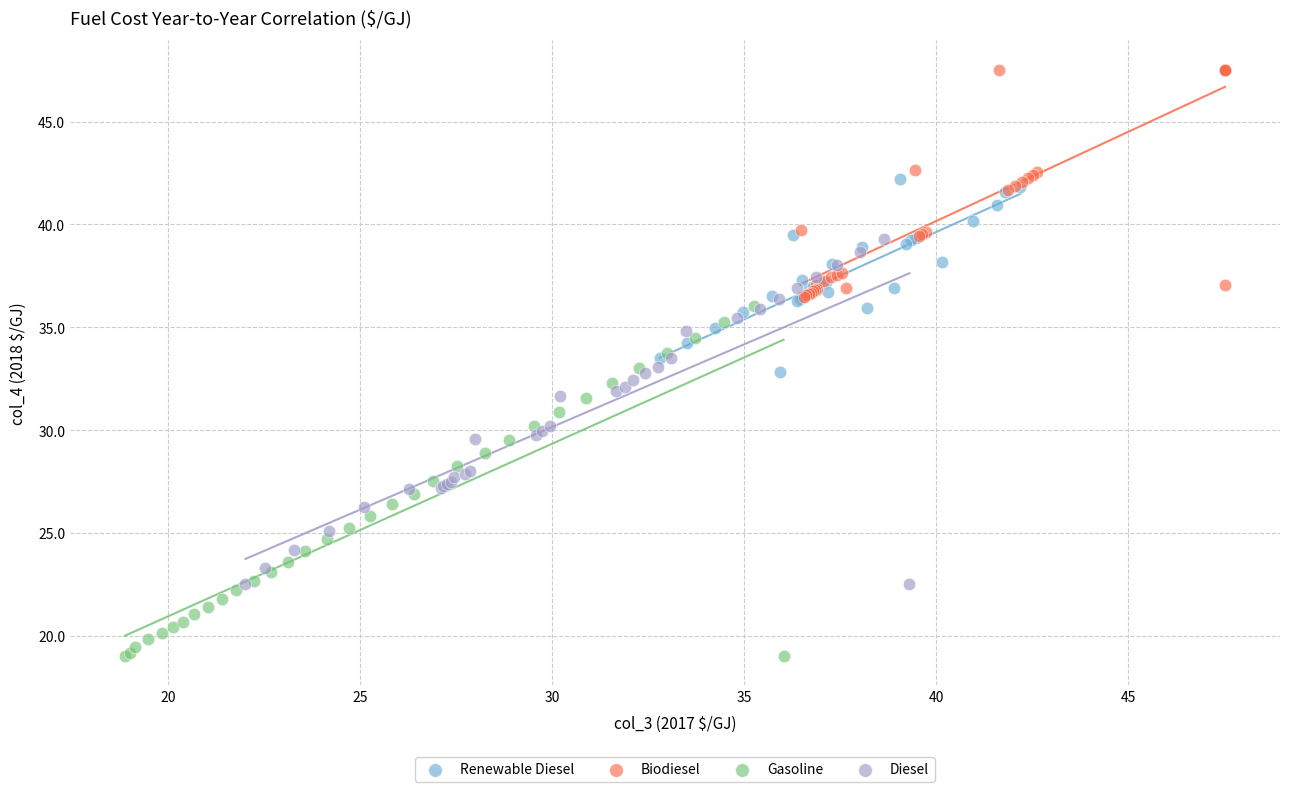

Which series reaches the maximum Y coordinate?

Biodiesel